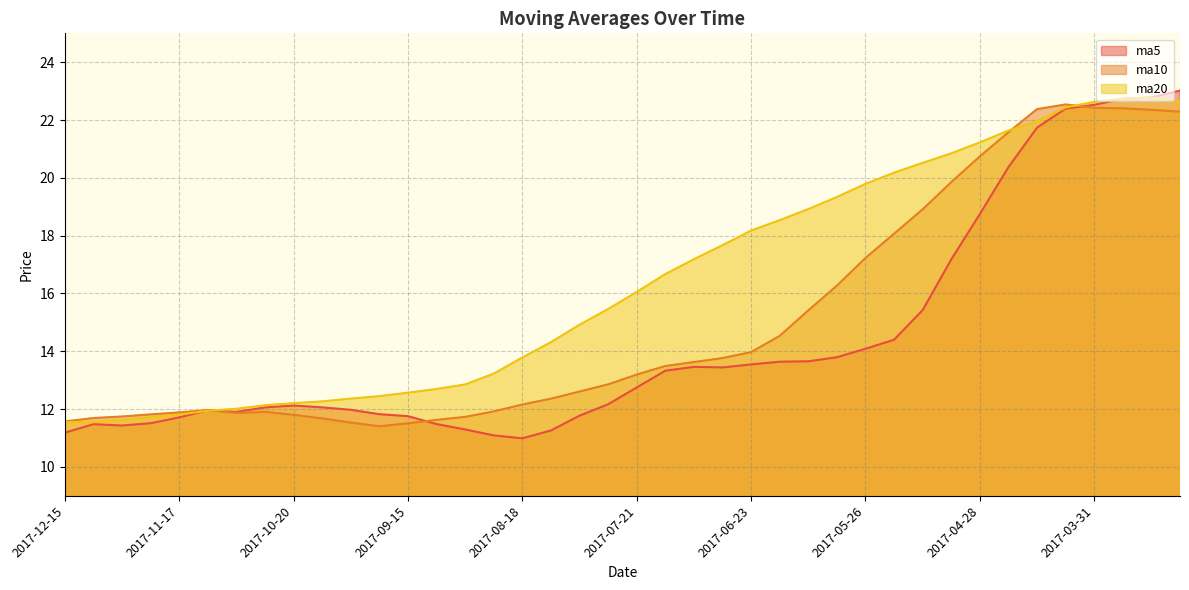

True or false: ma5 has a value of 16.8 at 2017-07-21.

False